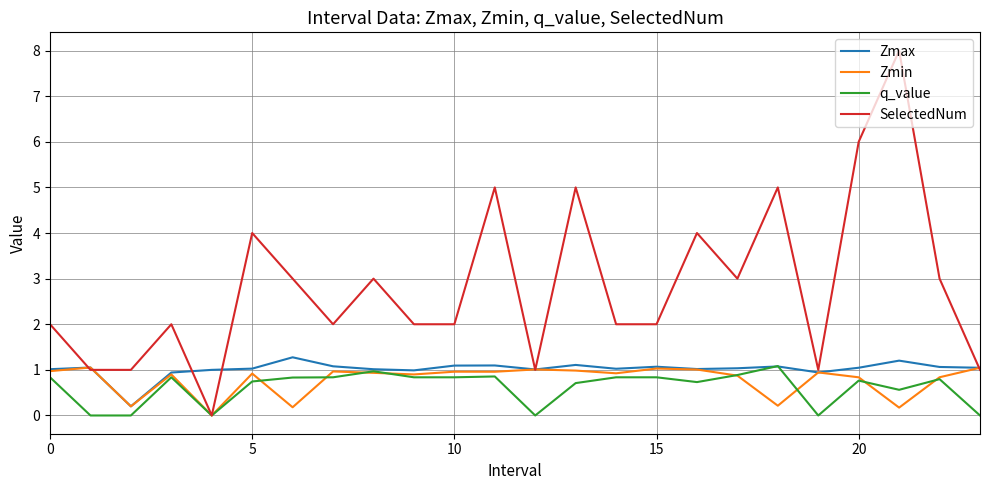

Which series has the largest total across all categories?

SelectedNum